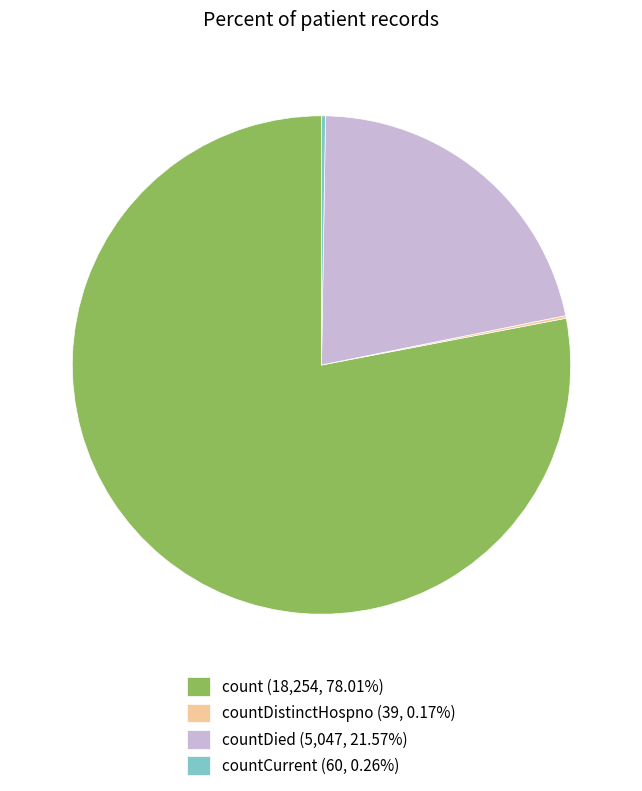

Is there any slice that represents more than half of the pie?

Yes